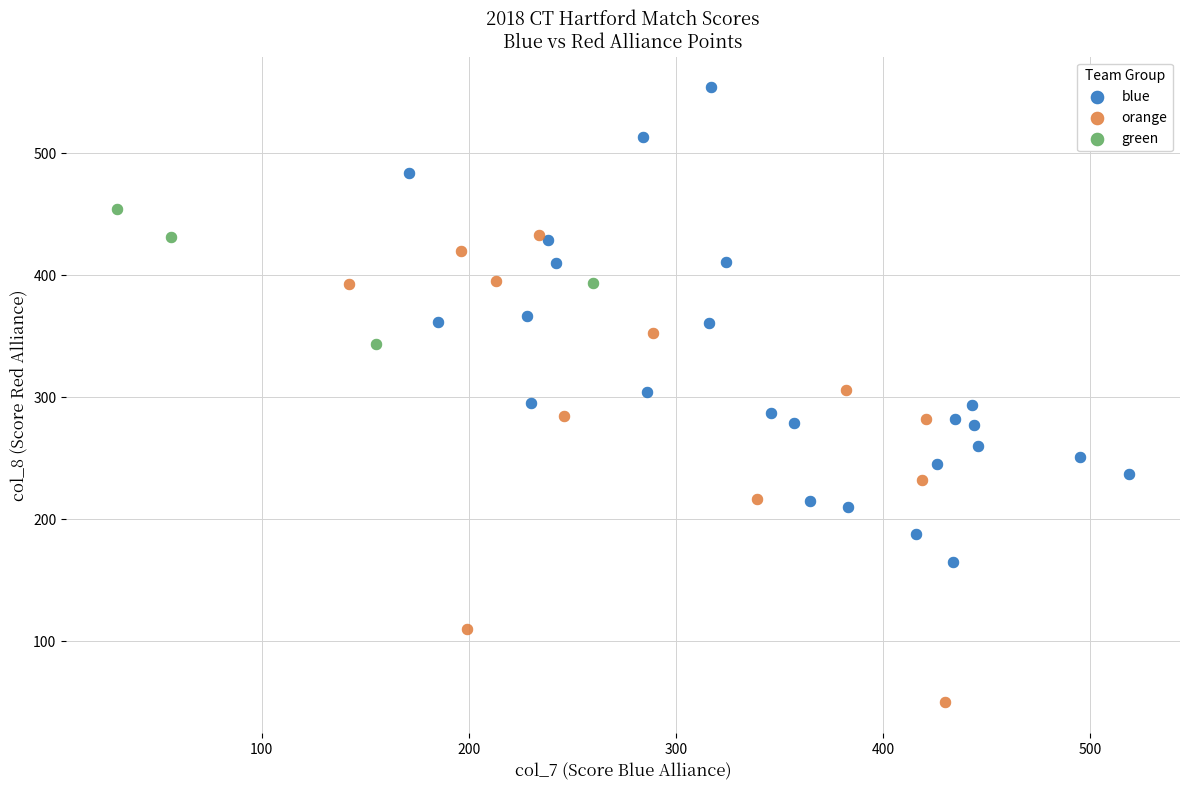

Which series has the largest Y range (max minus min)?

blue